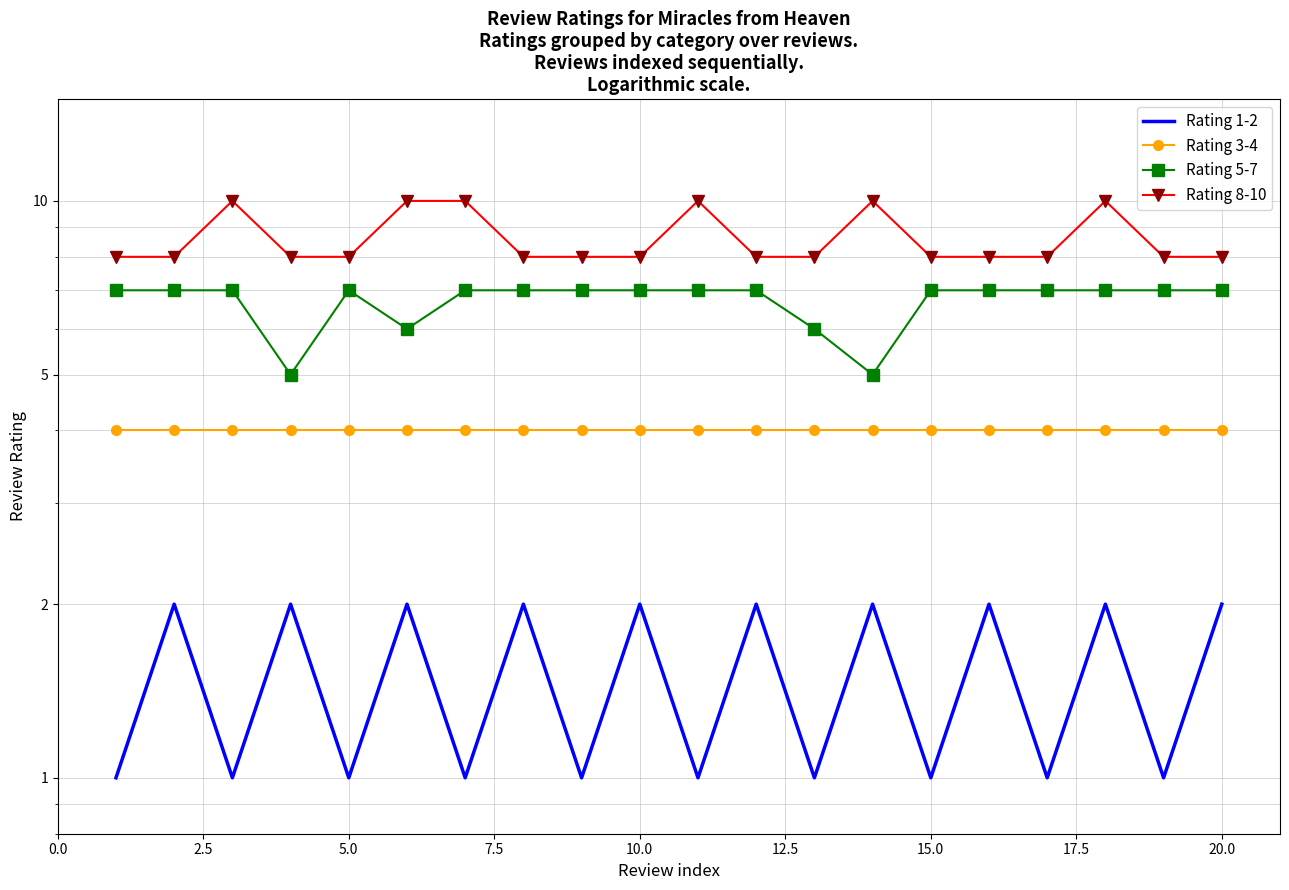

Reading left to right, extract all data points from this chart.

Rating 1-2: 1	2	1	2	1	2	1	2	1	2	1	2	1	2	1	2	1	2	1	2
Rating 3-4: 4	4	4	4	4	4	4	4	4	4	4	4	4	4	4	4	4	4	4	4
Rating 5-7: 7	7	7	5	7	6	7	7	7	7	7	7	6	5	7	7	7	7	7	7
Rating 8-10: 8	8	10	8	8	10	10	8	8	8	10	8	8	10	8	8	8	10	8	8